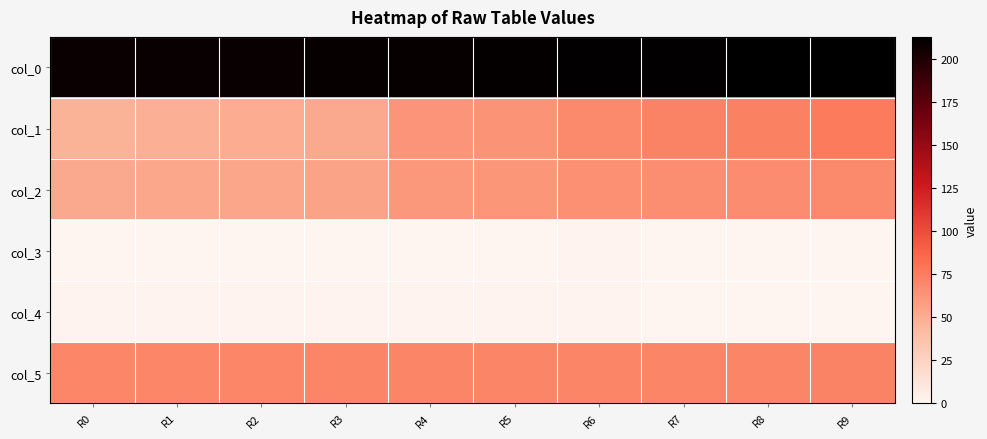

Reading left to right, extract all data points from this chart.

col_0: R0=208.5	R1=209.0	R2=209.5	R3=210.0	R4=210.5	R5=211.0	R6=211.5	R7=212.0	R8=212.5	R9=213.0
col_1: R0=47.0	R1=49.0	R2=50.0	R3=52.0	R4=63.0	R5=64.0	R6=69.0	R7=72.0	R8=73.0	R9=76.0
col_2: R0=52.0	R1=53.0	R2=54.0	R3=55.0	R4=61.0	R5=62.0	R6=65.0	R7=66.0	R8=67.0	R9=69.0
col_3: R0=0.5	R1=0.5	R2=0.5	R3=0.5	R4=0.5	R5=0.5	R6=1.0	R7=0.5	R8=0.5	R9=0.5
col_4: R0=1.0	R1=1.0	R2=1.0	R3=1.0	R4=1.0	R5=1.0	R6=1.0	R7=0.0	R8=0.0	R9=0.0
col_5: R0=70.0	R1=70.0	R2=70.0	R3=71.0	R4=71.0	R5=71.0	R6=71.0	R7=71.0	R8=71.0	R9=72.0